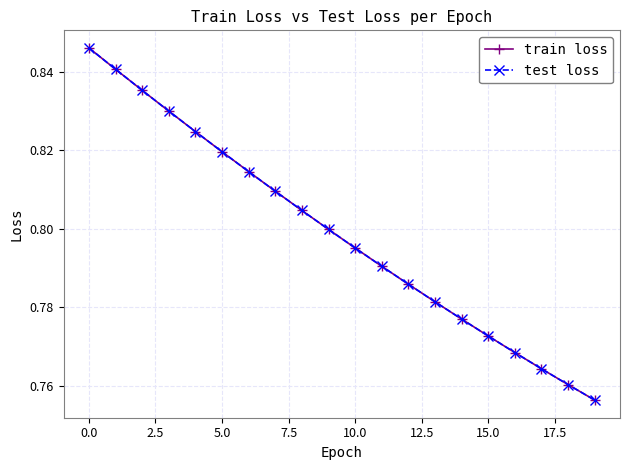

Does the chart have visible grid lines?

Yes